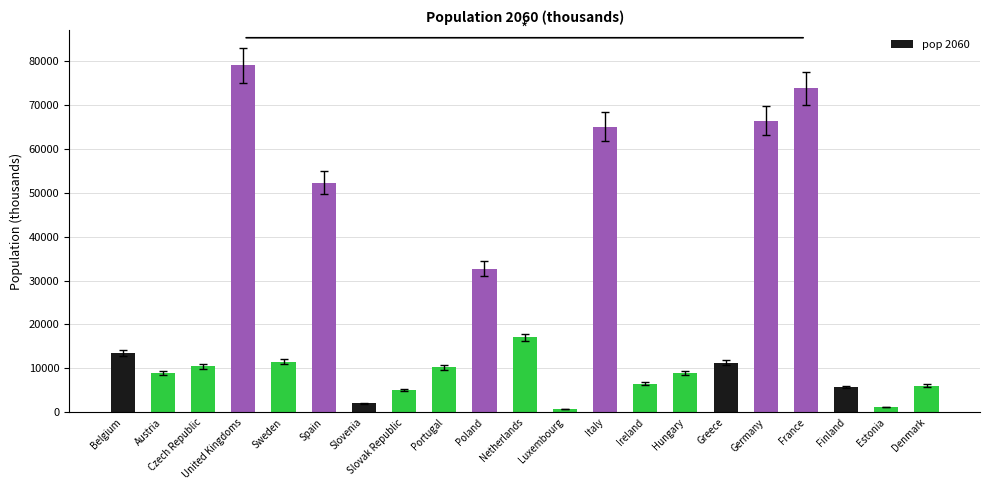

At which category does the chart reach its peak across all series?

United Kingdoms